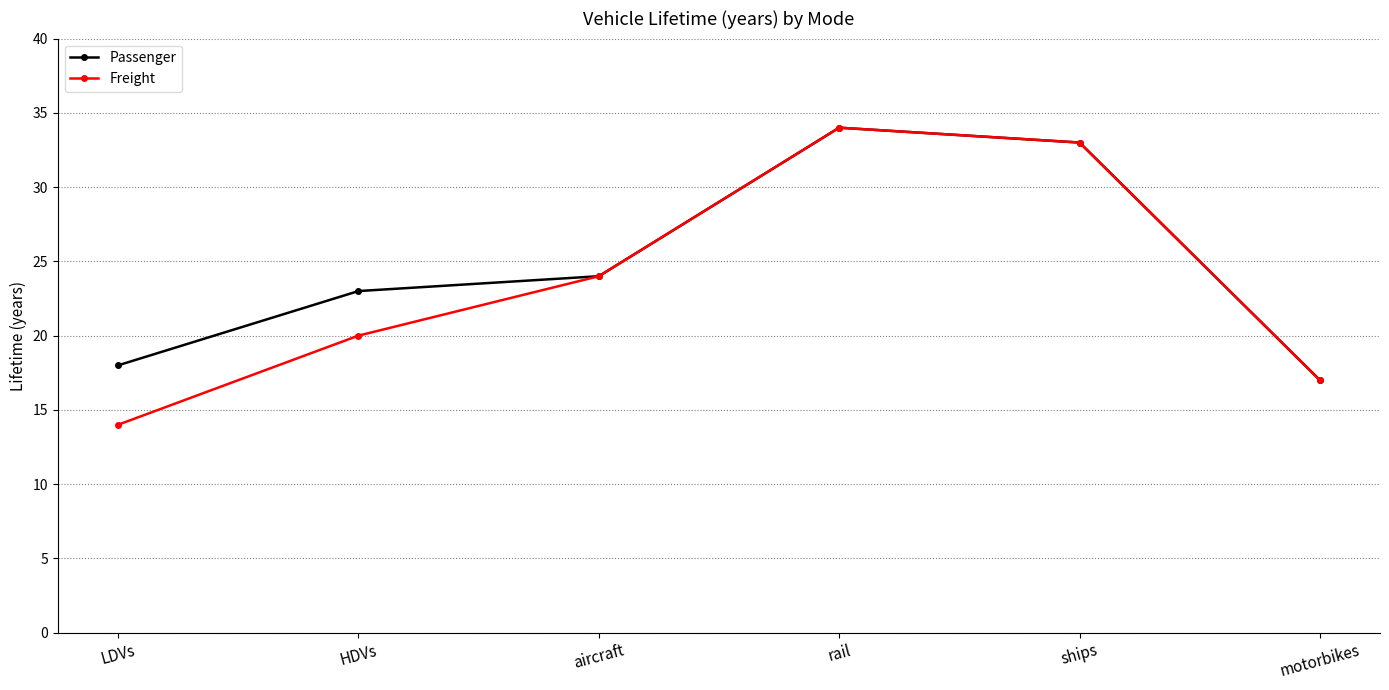

Reading left to right, transcribe all the data shown in this chart.

Passenger: LDVs=18	HDVs=23	aircraft=24	rail=34	ships=33	motorbikes=17
Freight: LDVs=14	HDVs=20	aircraft=24	rail=34	ships=33	motorbikes=17